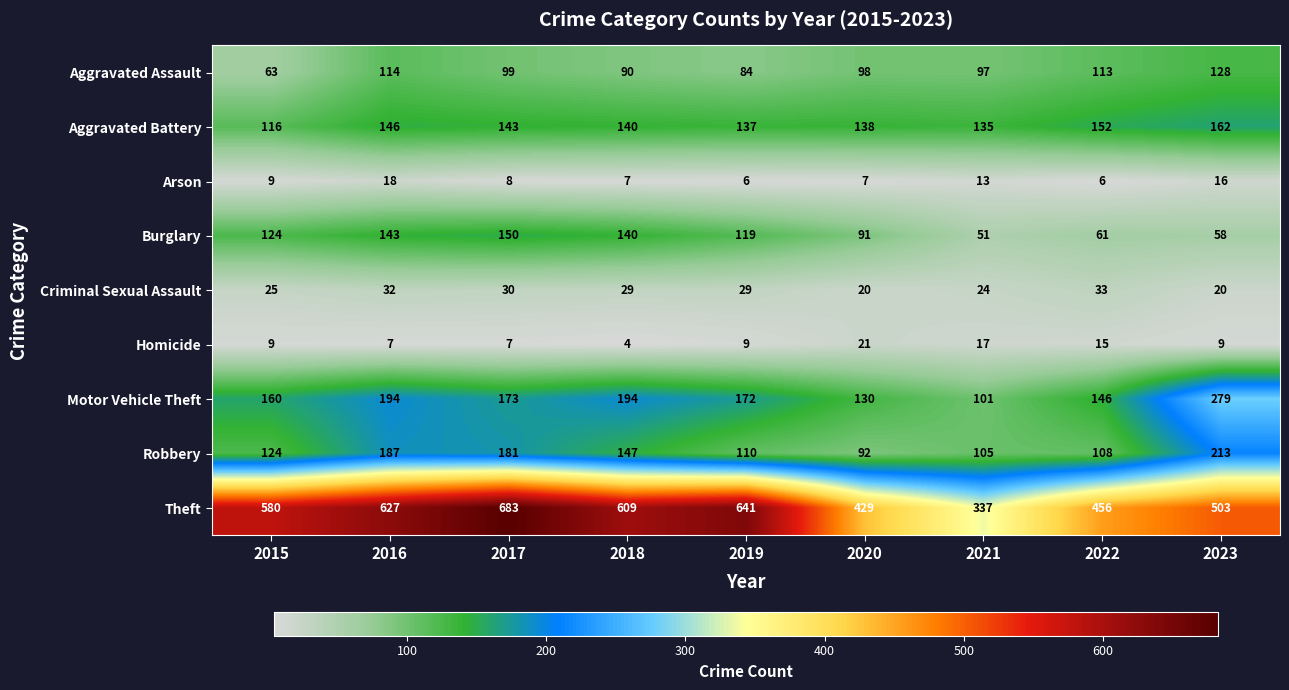

At which category does the chart reach its peak across all series?

2017